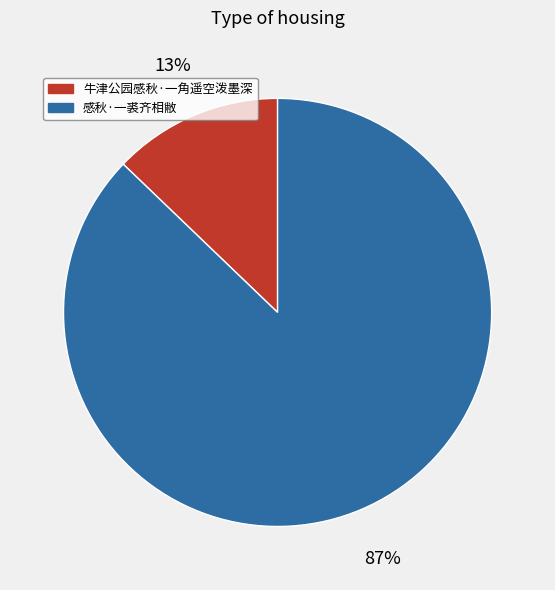

To the nearest percent, what is the average slice percentage?

50%